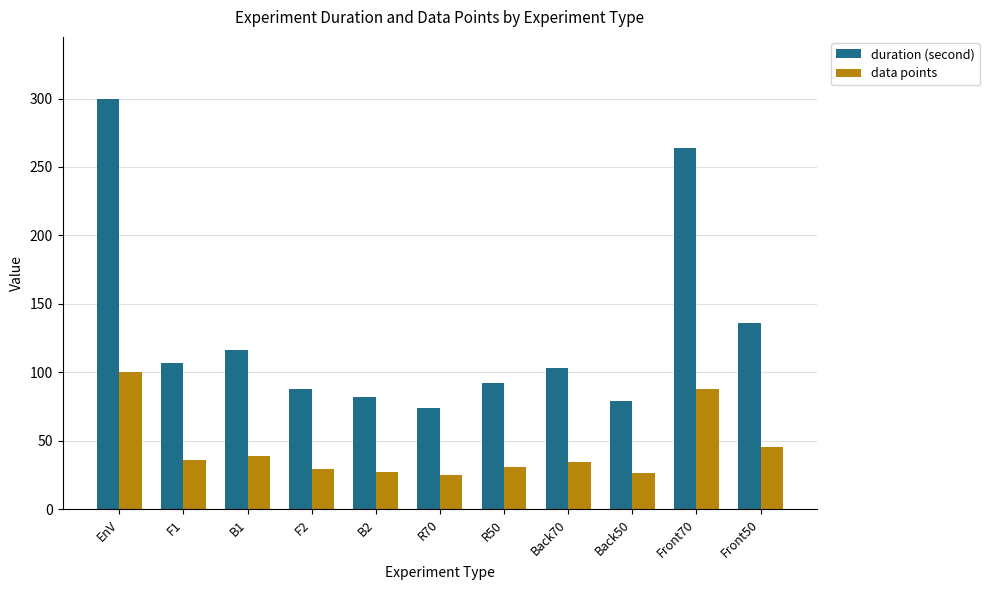

How many values in the duration (second) series are below 103?

5